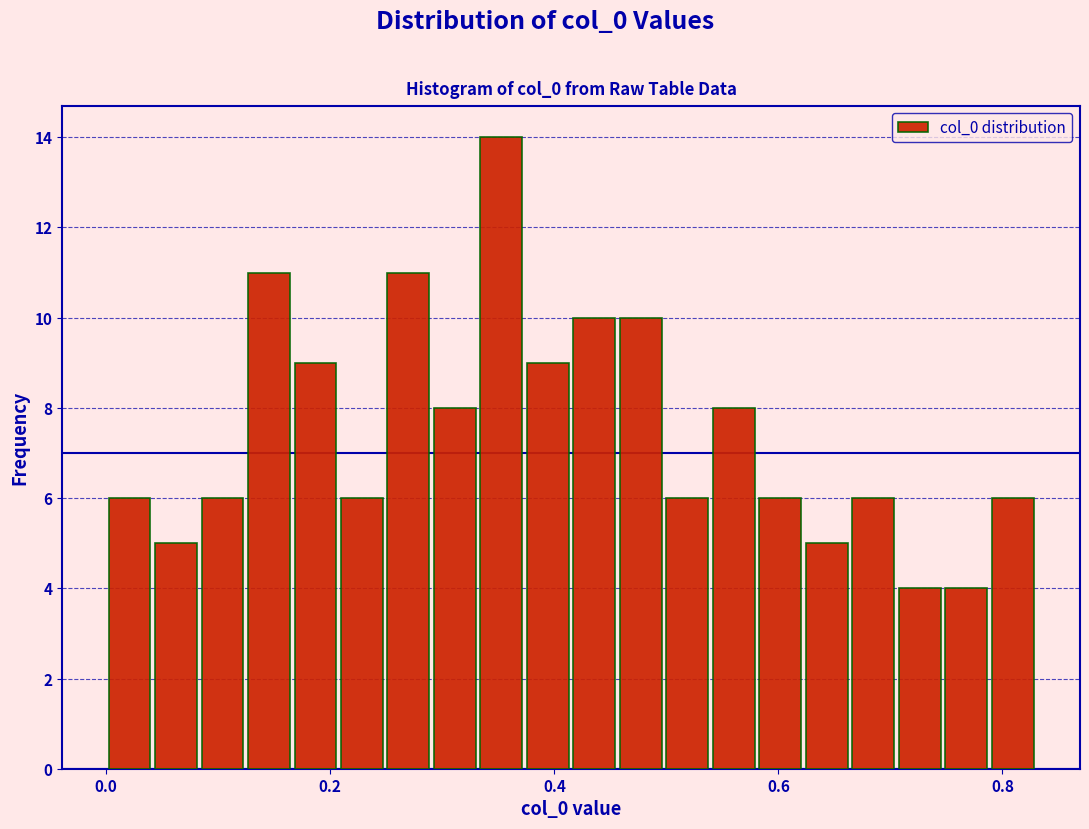

Read against the x-axis, roughly where is the centre of the tallest bar?

0.36